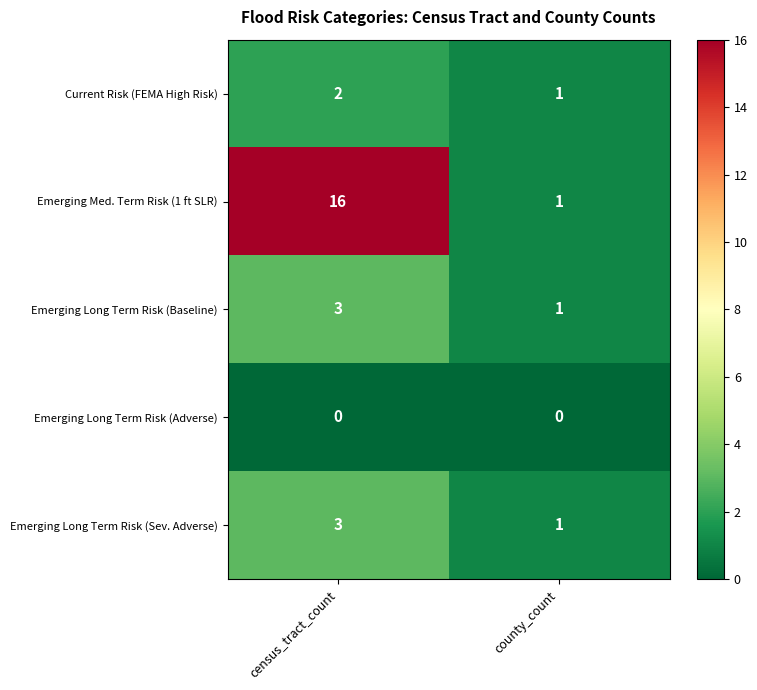

True or false: Emerging Med. Term Risk (1 ft SLR) has a value of 2 at county_count.

False